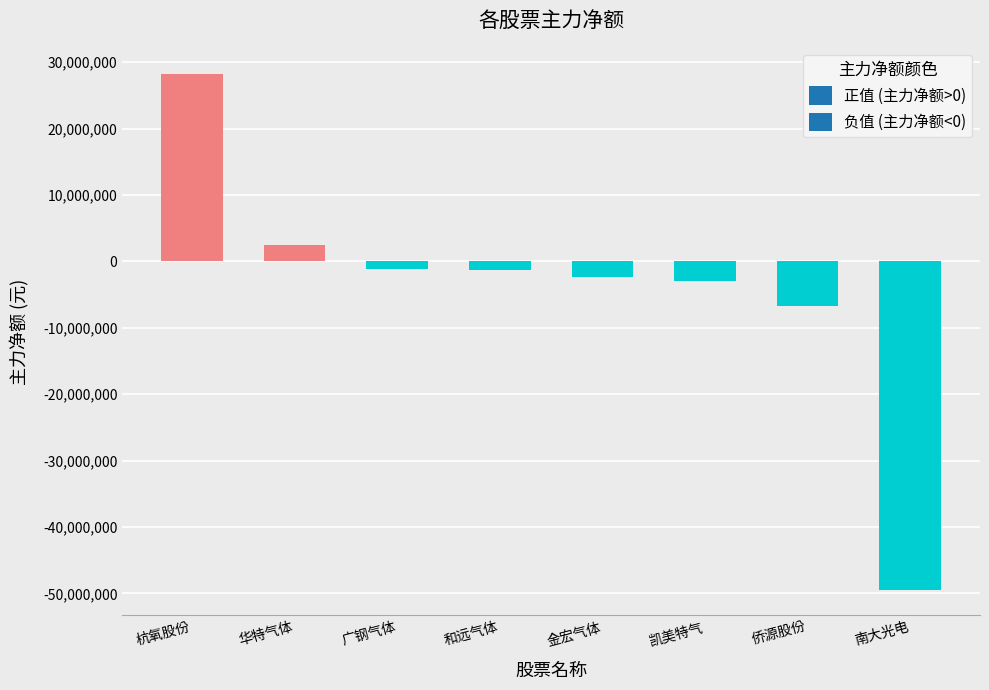

Which category has the lowest value across all series?

南大光电